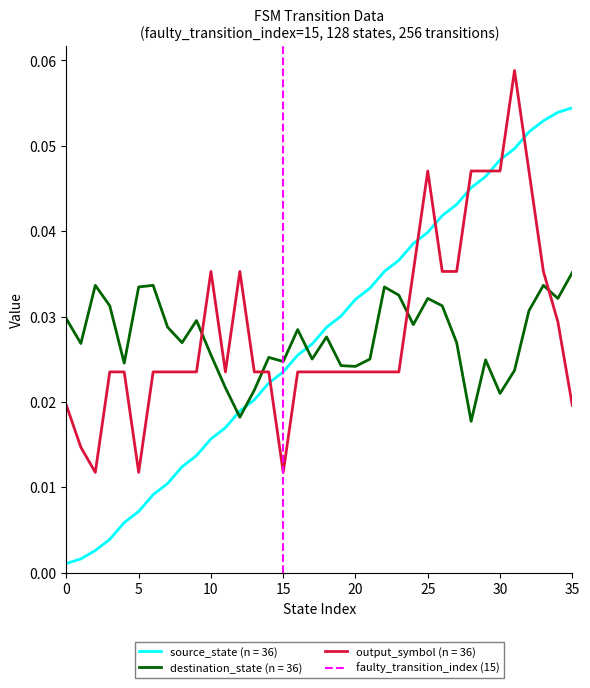

What is the sum of all values?

1